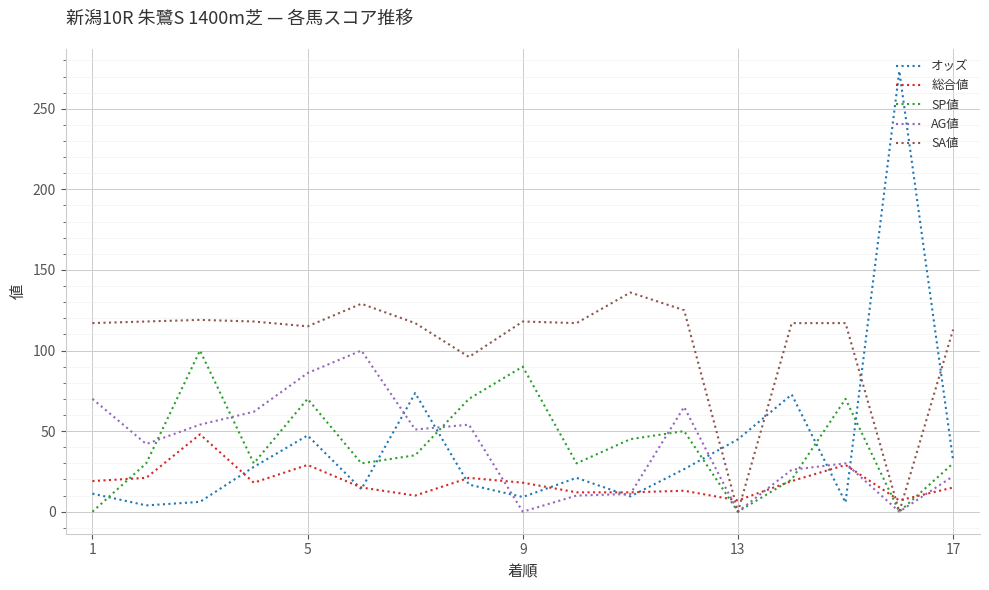

Which series ends up on top after the final intersection of 総合値 and AG値?

AG値